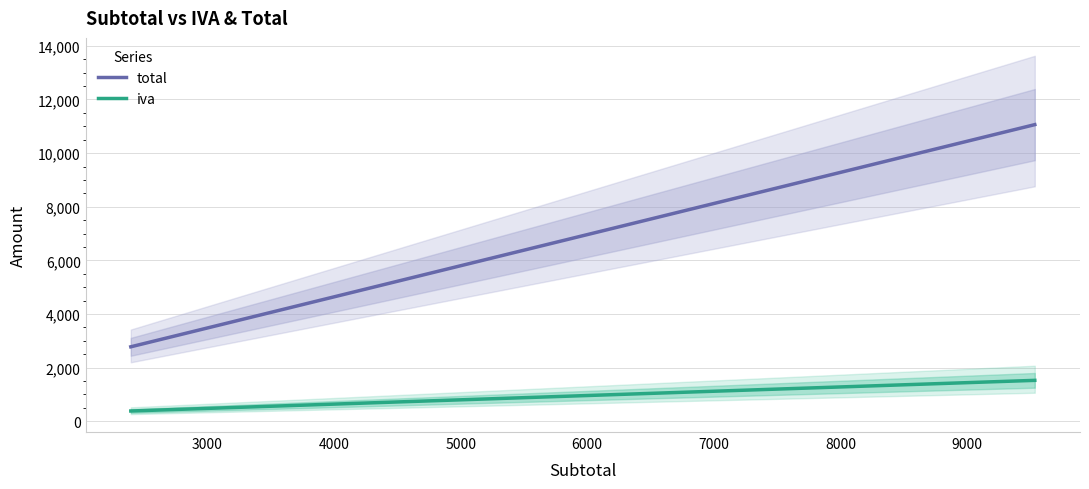

True or false: total and iva cross at least once.

False